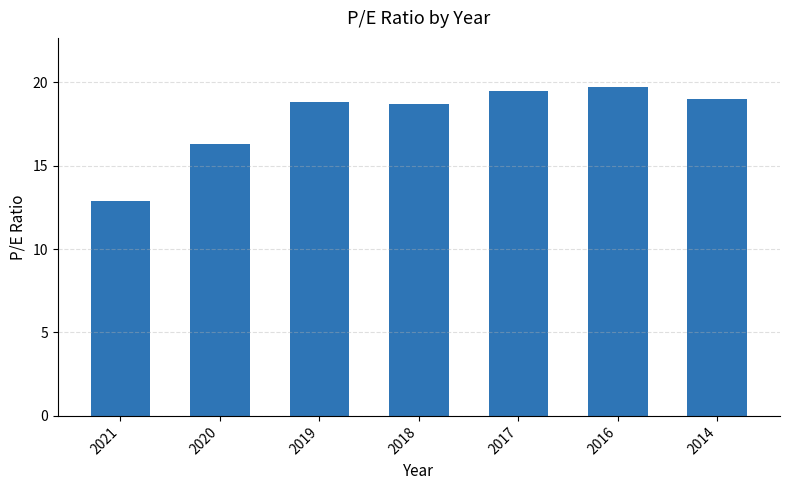

What is the difference between the second highest and minimum values?

6.6